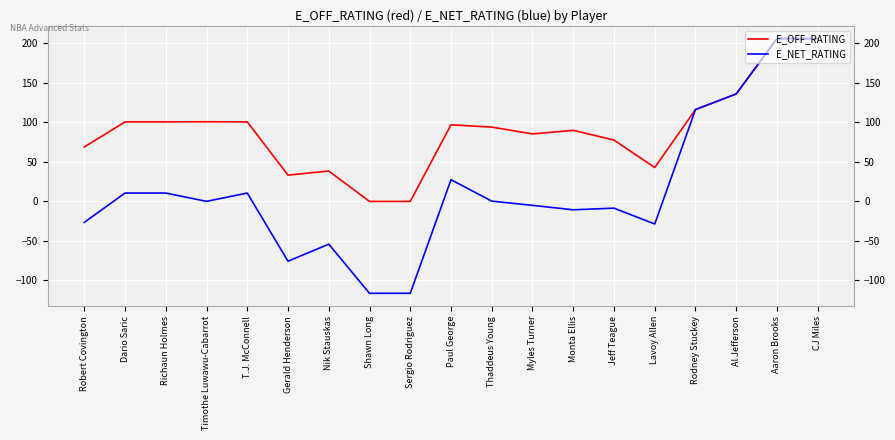

List the series in order of their overall mean, lowest first.

E_NET_RATING, E_OFF_RATING